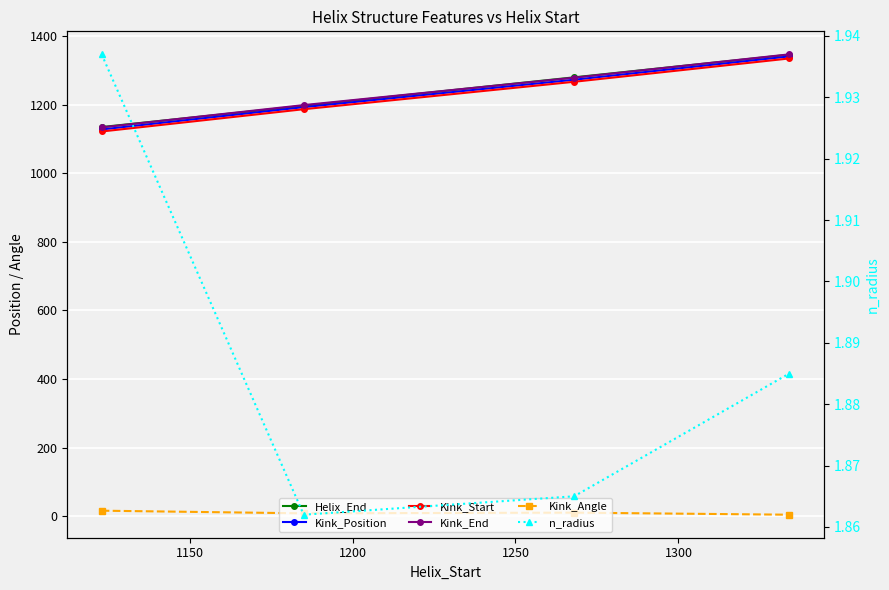

At how many categories does at least one series exceed 488?

4